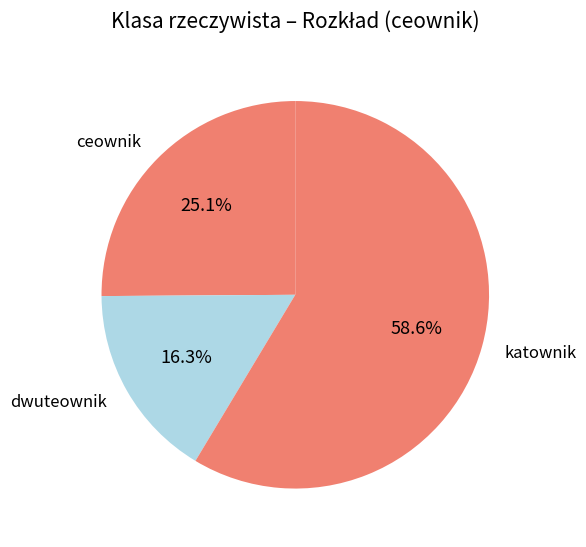

Which slice is the smallest?

dwuteownik